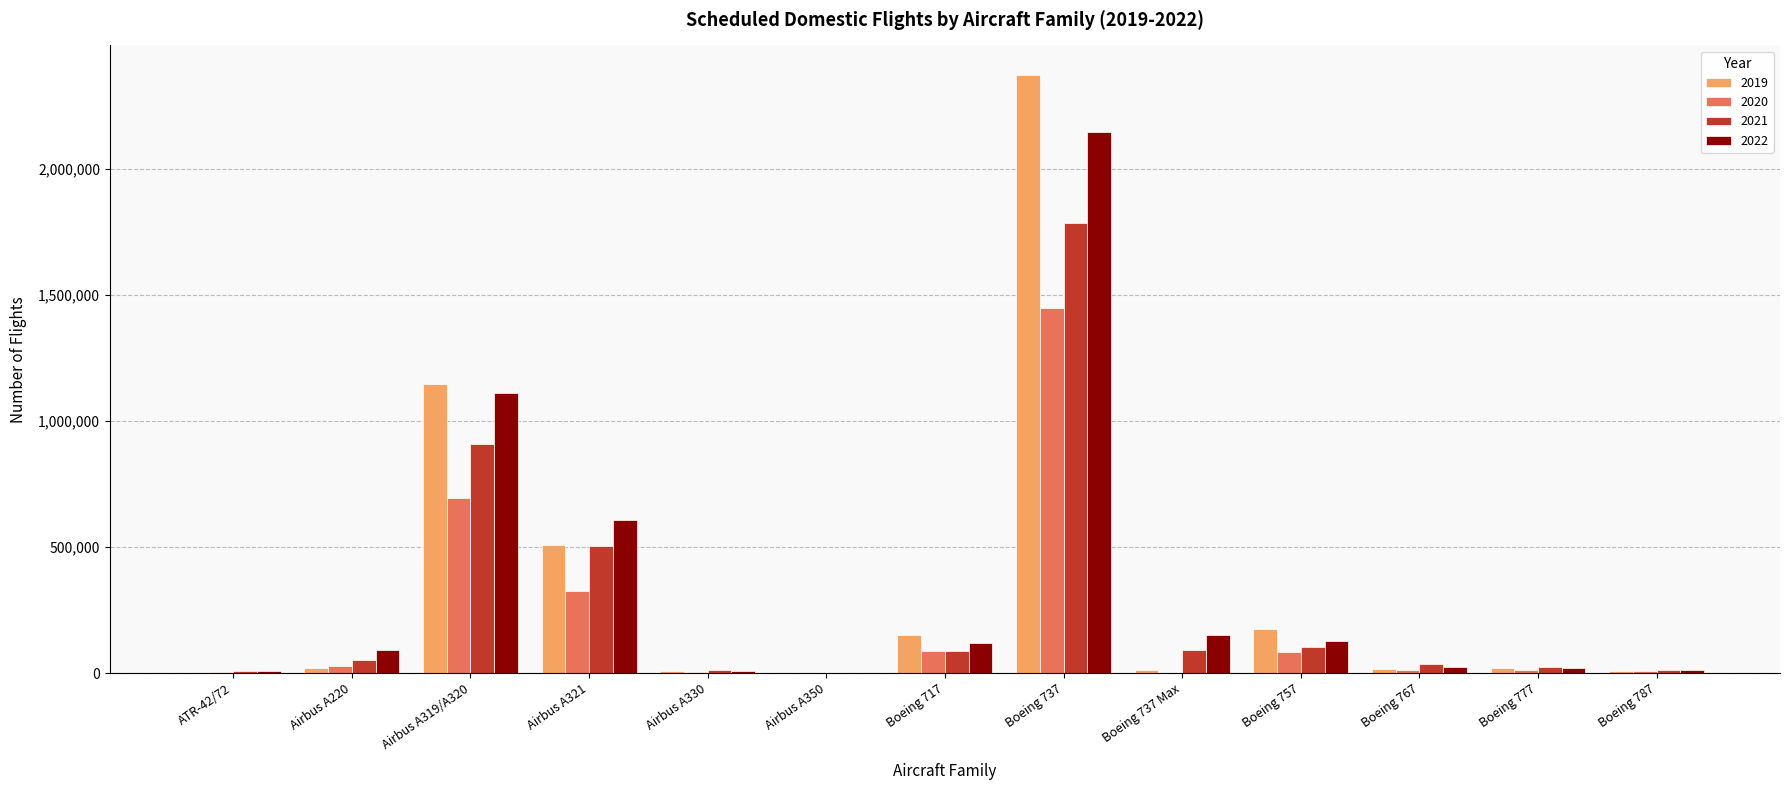

What is the difference between the 2022 values at Boeing 717 and Boeing 777?

98500